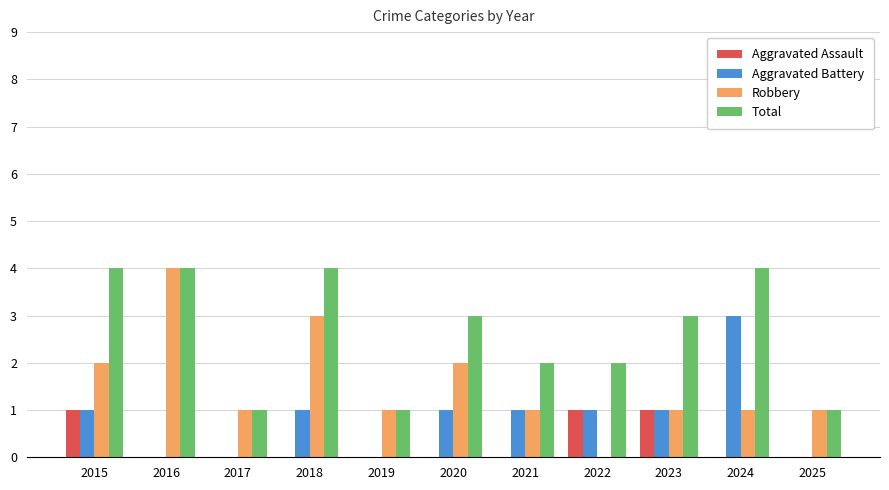

Is the value of Robbery at 2021 greater than the value of Total at 2022?

No